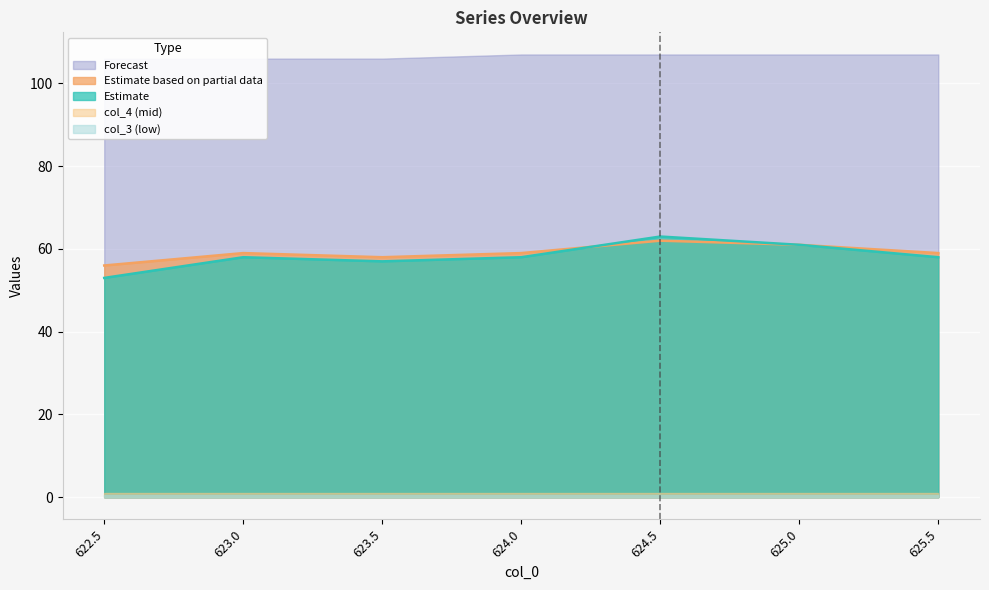

At how many categories does at least one series exceed 39?

7